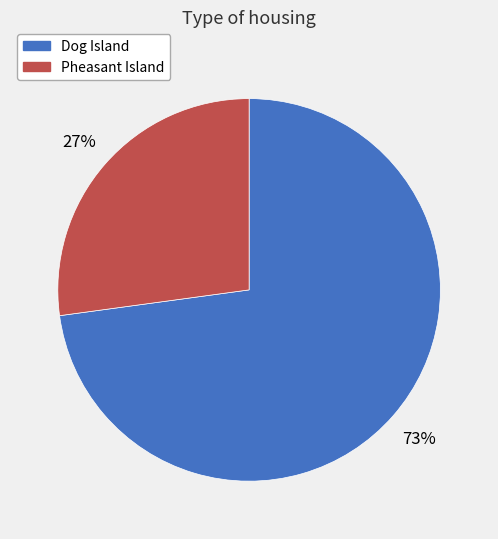

Between Dog Island and Pheasant Island, which is larger?

Dog Island